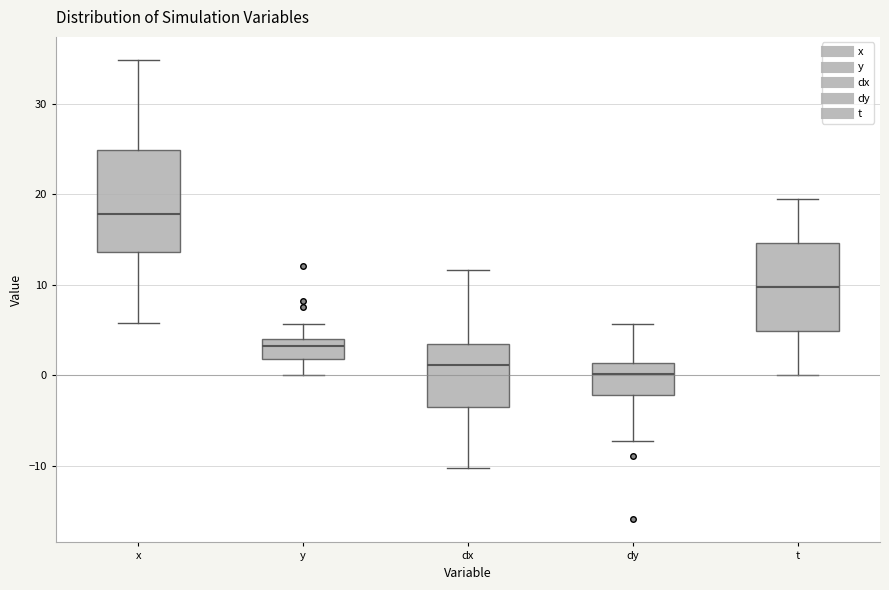

Reading left to right, transcribe this box plot: for each box, give where its median line is, the range the box spans, and where its two whiskers end, as read against the y-axis. The values are not printed on the chart, so give them approximately, as read against the axis.

x: median 18, box 14 to 25, whiskers 6 to 35
y: median 3, box 2 to 4, whiskers 0 to 6
dx: median 1, box -3 to 4, whiskers -10 to 12
dy: median 0, box -2 to 1, whiskers -7 to 6
t: median 10, box 5 to 15, whiskers 0 to 20